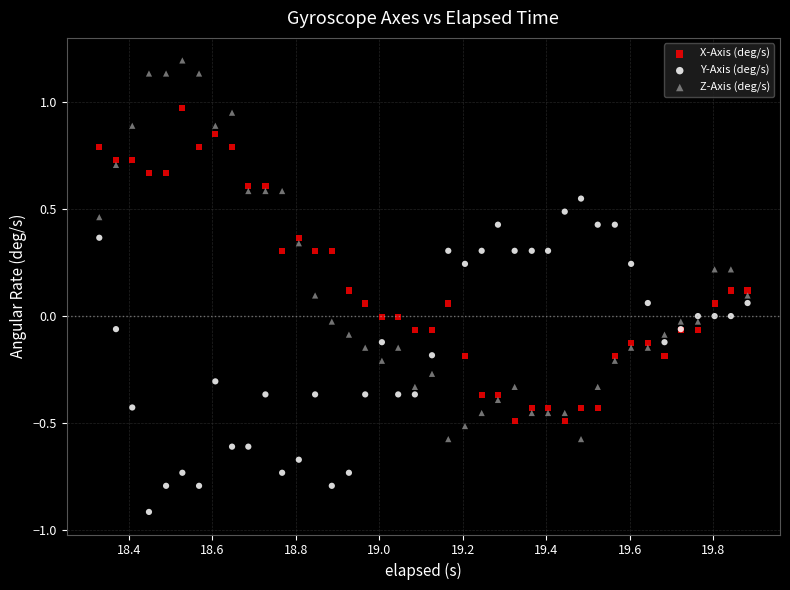

Which series contains the lowest Y value?

Y-Axis (deg/s)